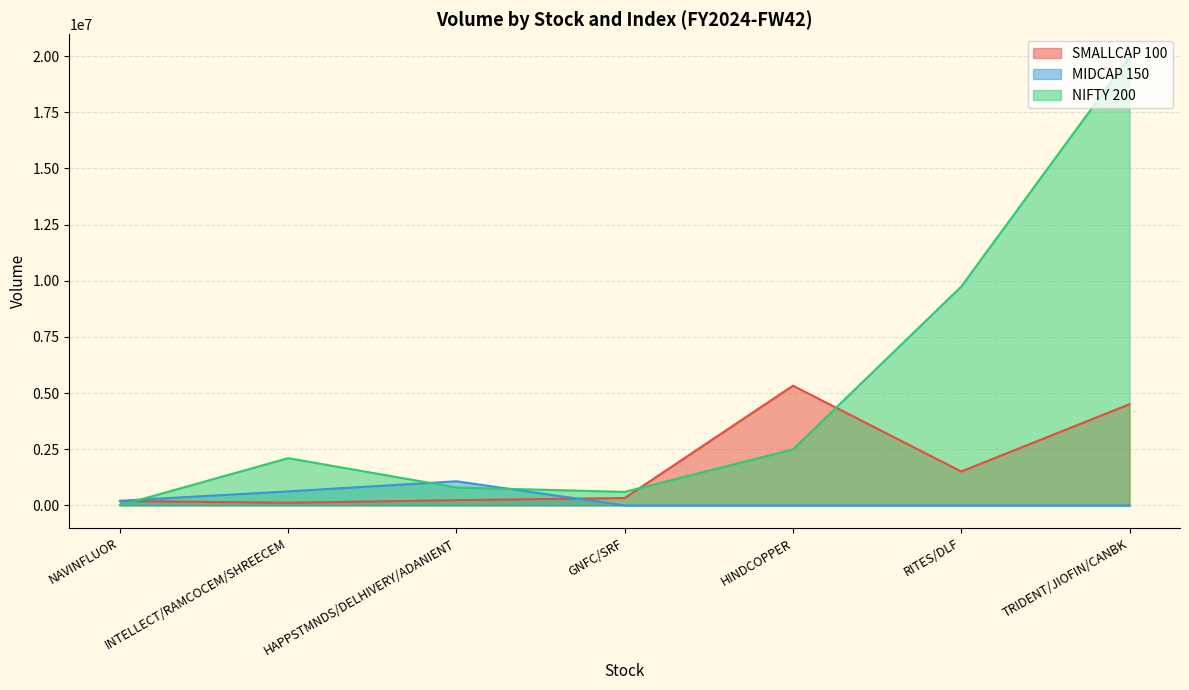

At which category does SMALLCAP 100 reach its first local peak?

HINDCOPPER